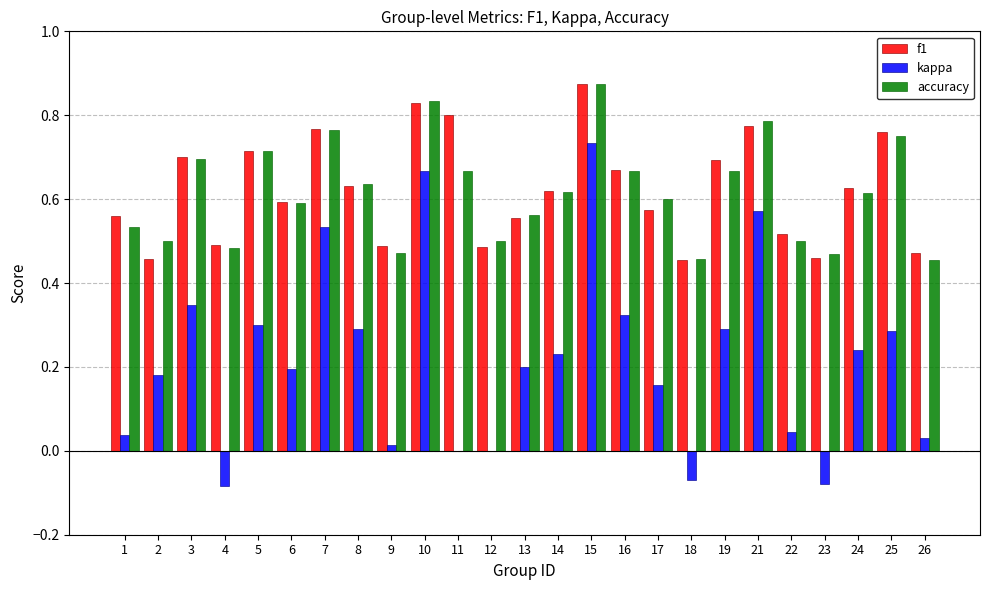

Is the value of f1 at 14 greater than the value of accuracy at 13?

Yes